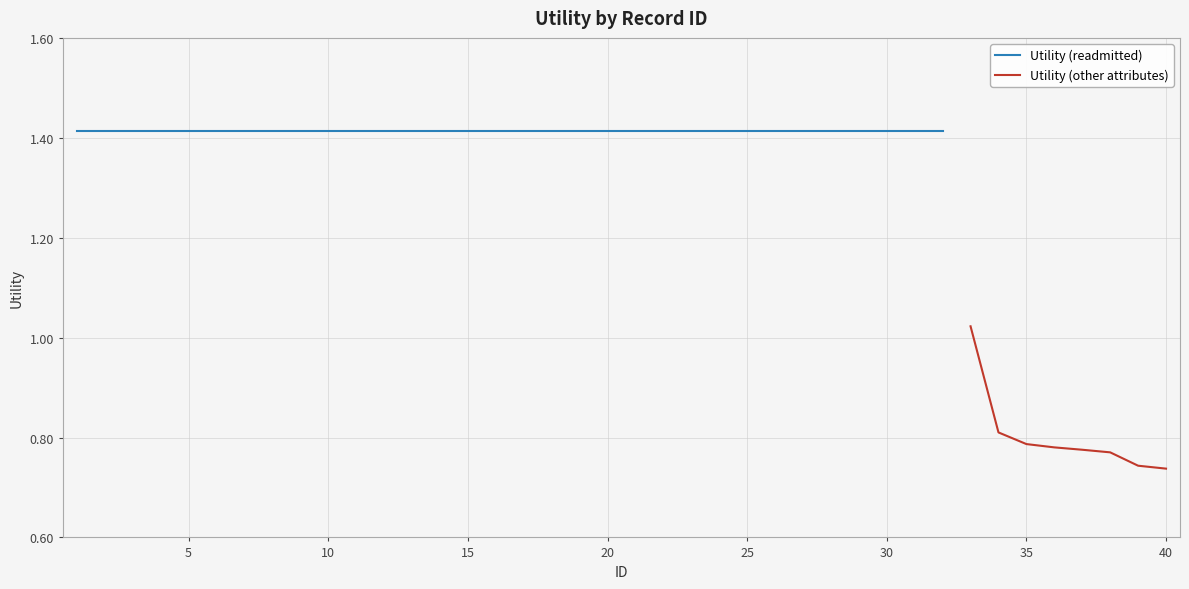

What is the value of the 14th point from the left?

1.4